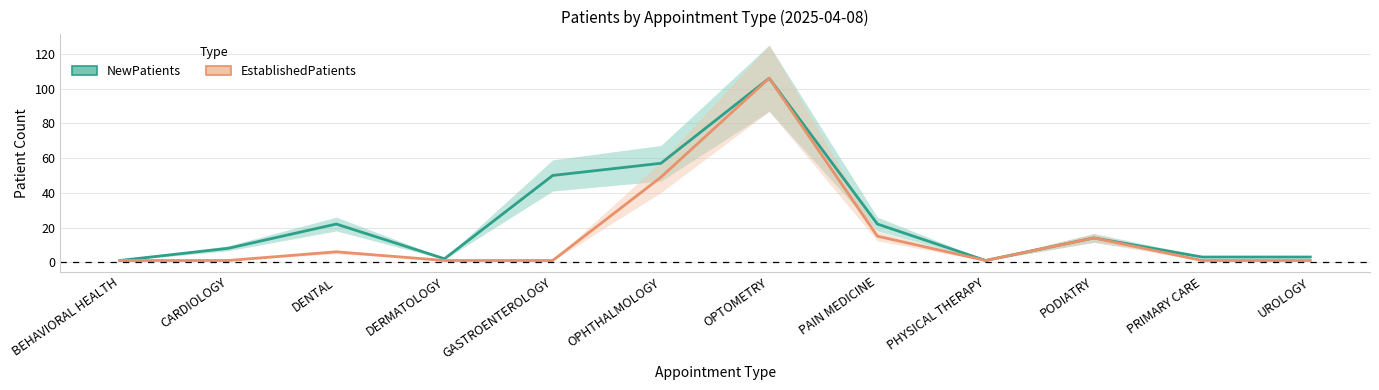

What is the minimum value for NewPatients?

1